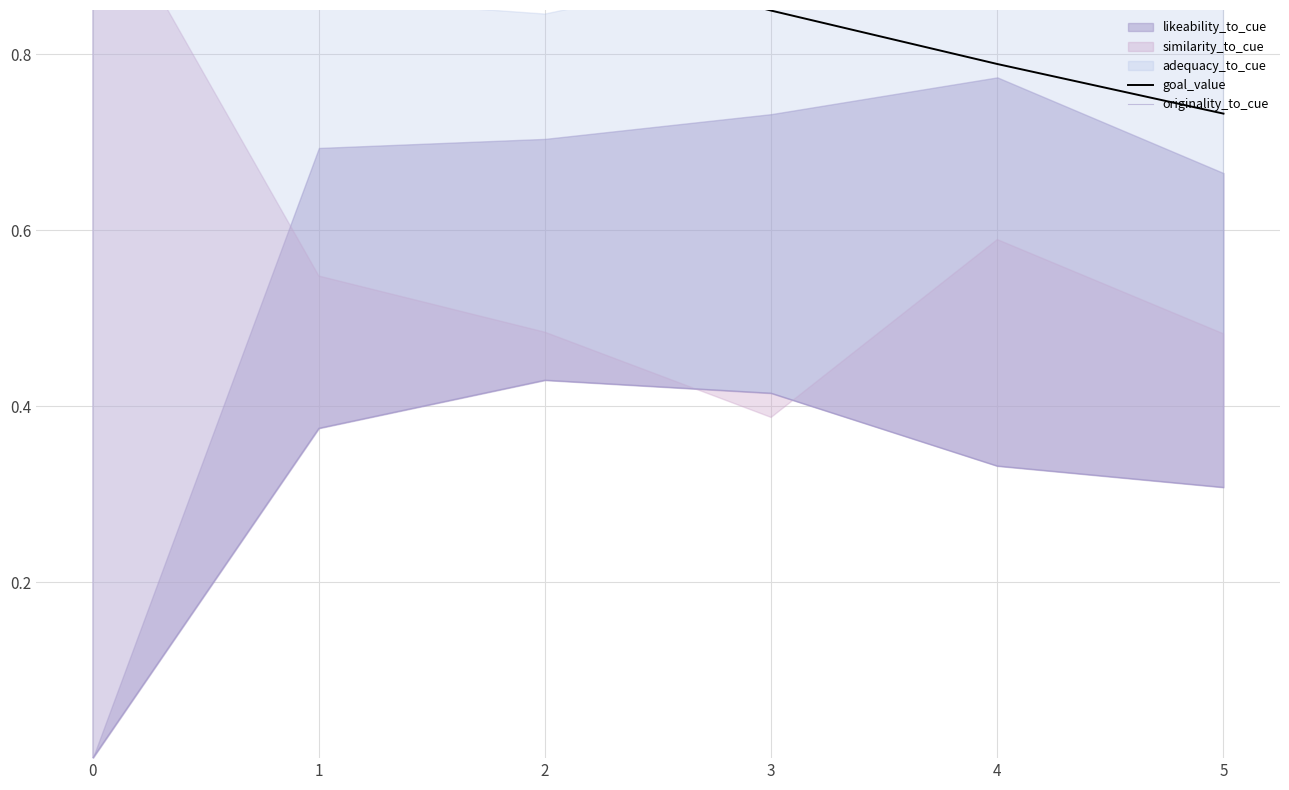

True or false: goal_value and originality_to_cue cross at least once.

False